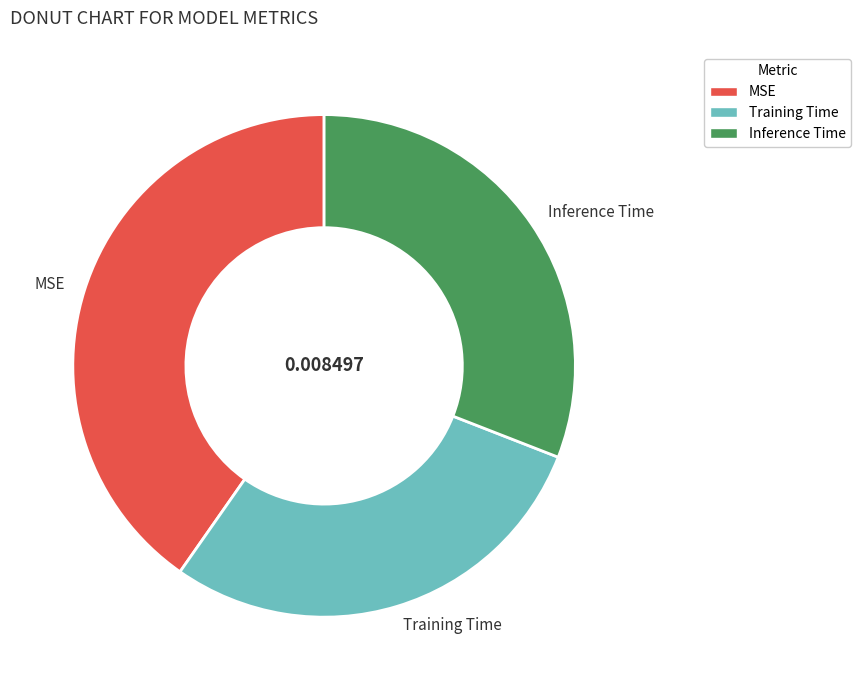

Is Inference Time the majority of the pie?

No